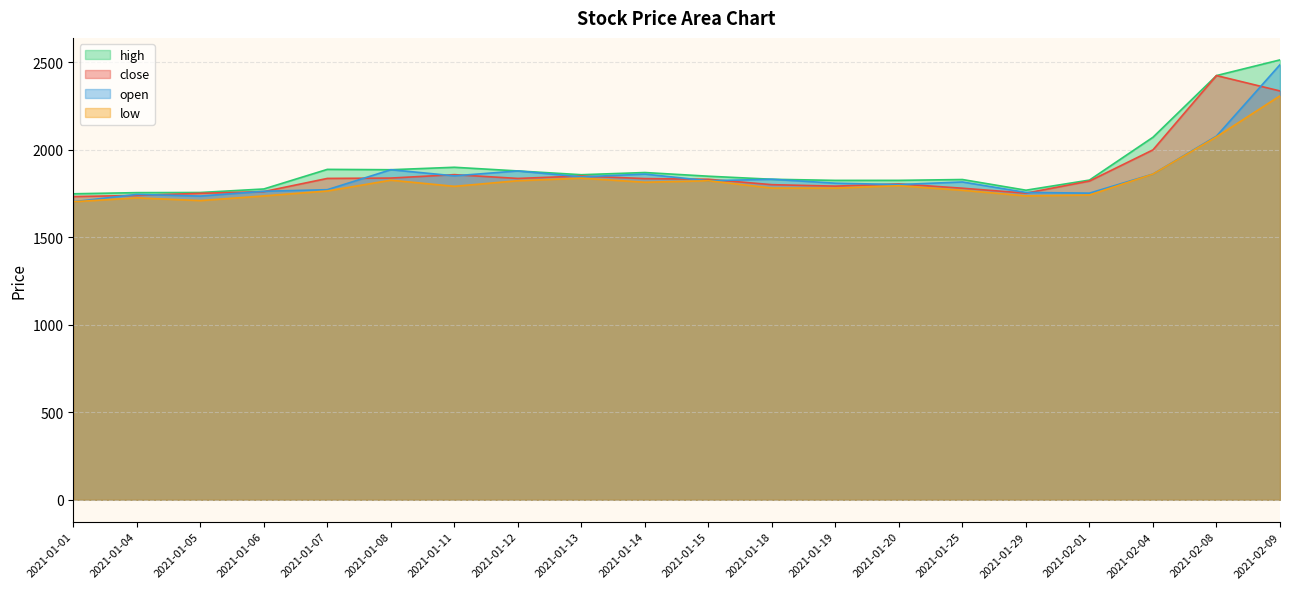

True or false: open and close cross at least once.

True